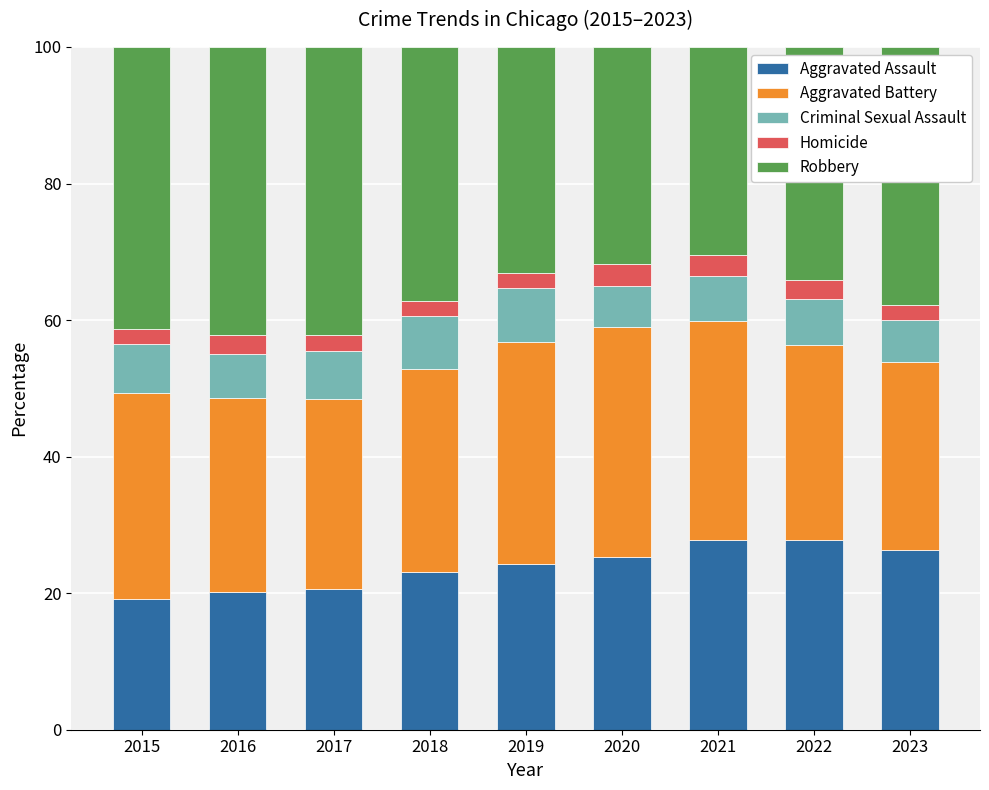

What is the lowest value of the Aggravated Assault series?

19.2